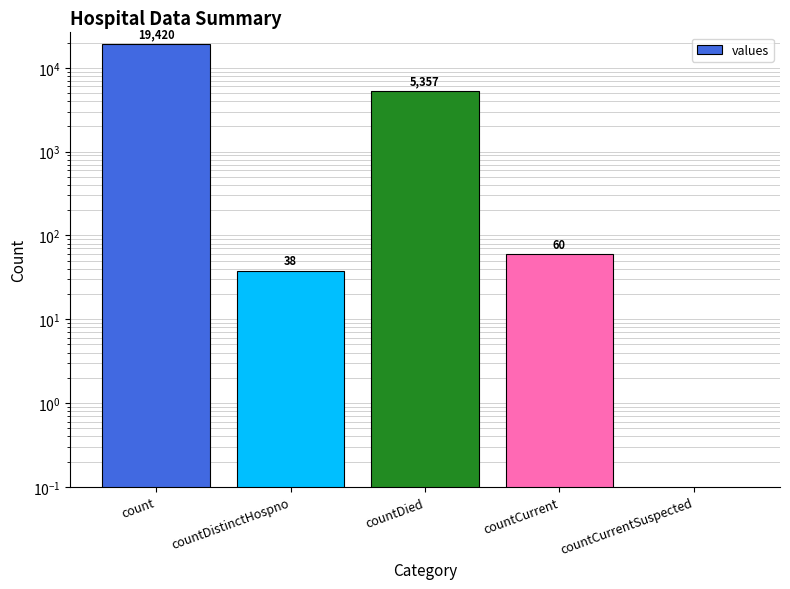

What position from the left is count?

1